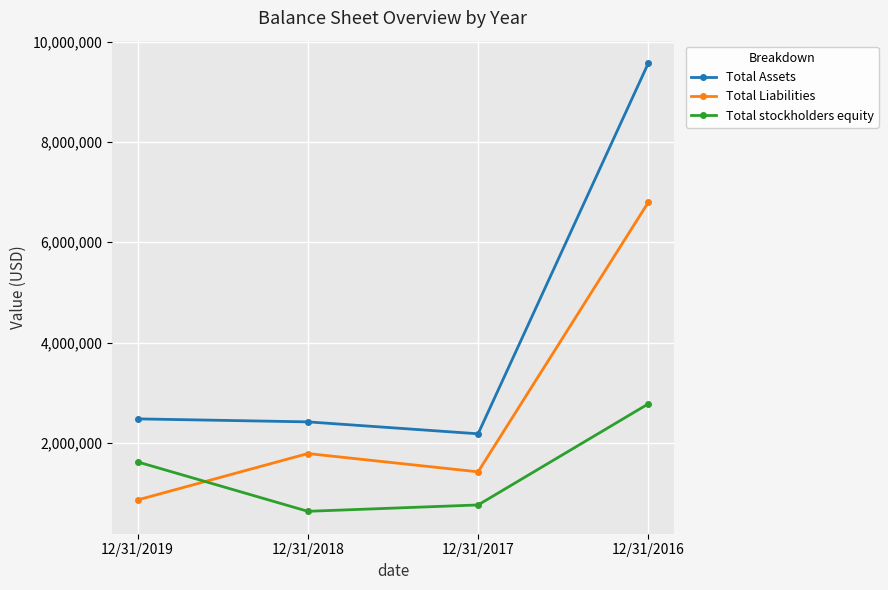

List the series in order of their overall mean, highest first.

Total Assets, Total Liabilities, Total stockholders equity